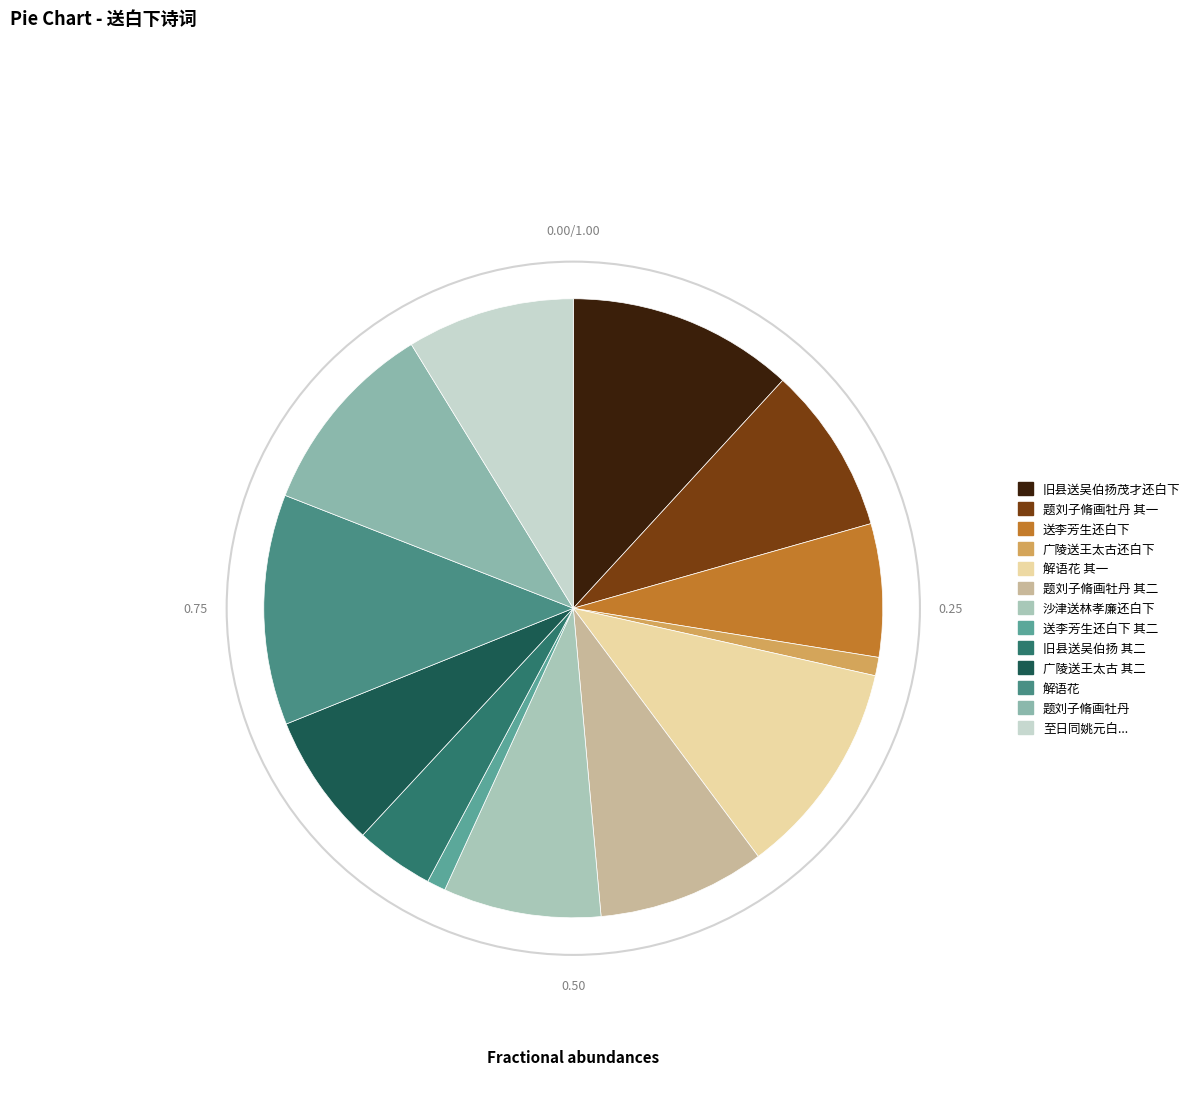

How many segments does this pie chart have?

13